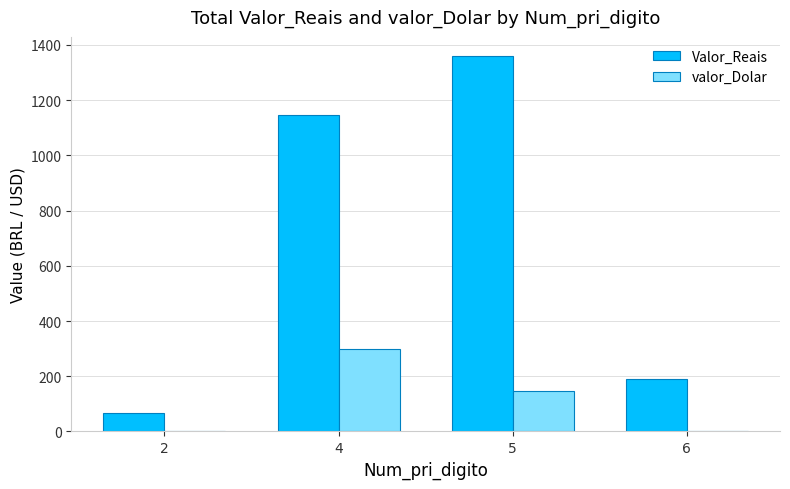

Which label corresponds to the largest value in the chart?

5